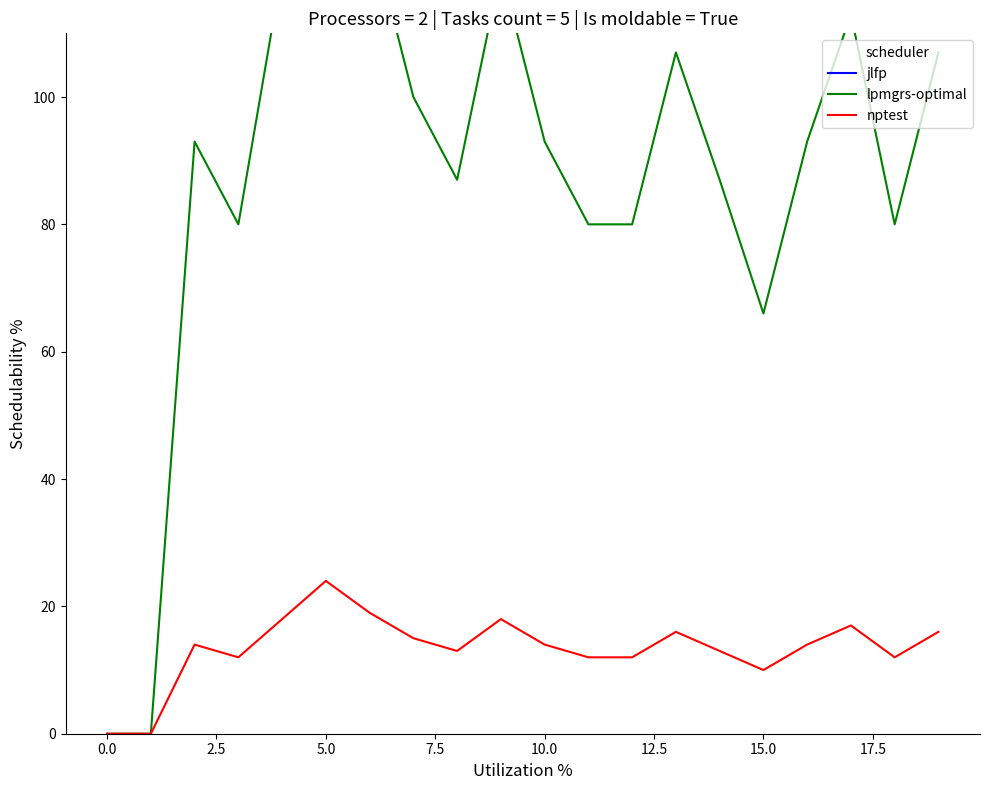

Which category has the highest value in the nptest series?

5.0